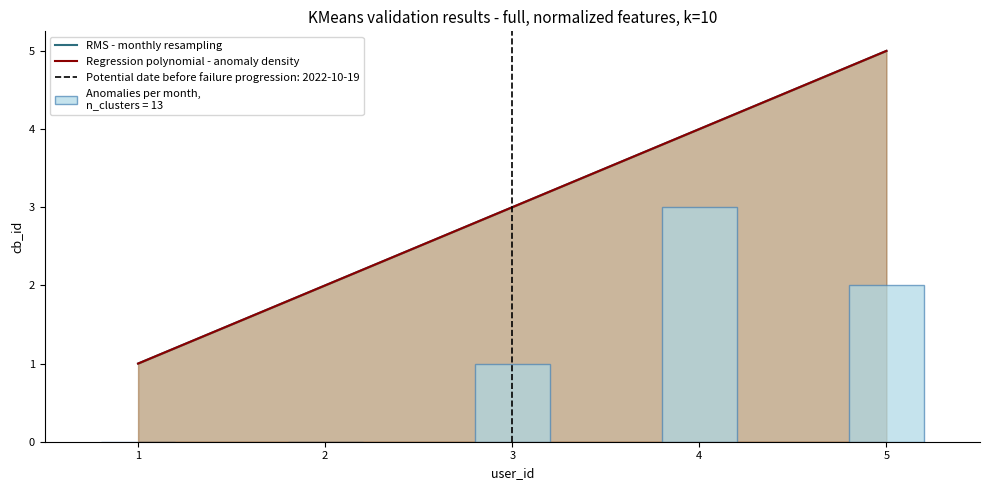

Is it true that RMS - monthly resampling equals 1 at 1?

True